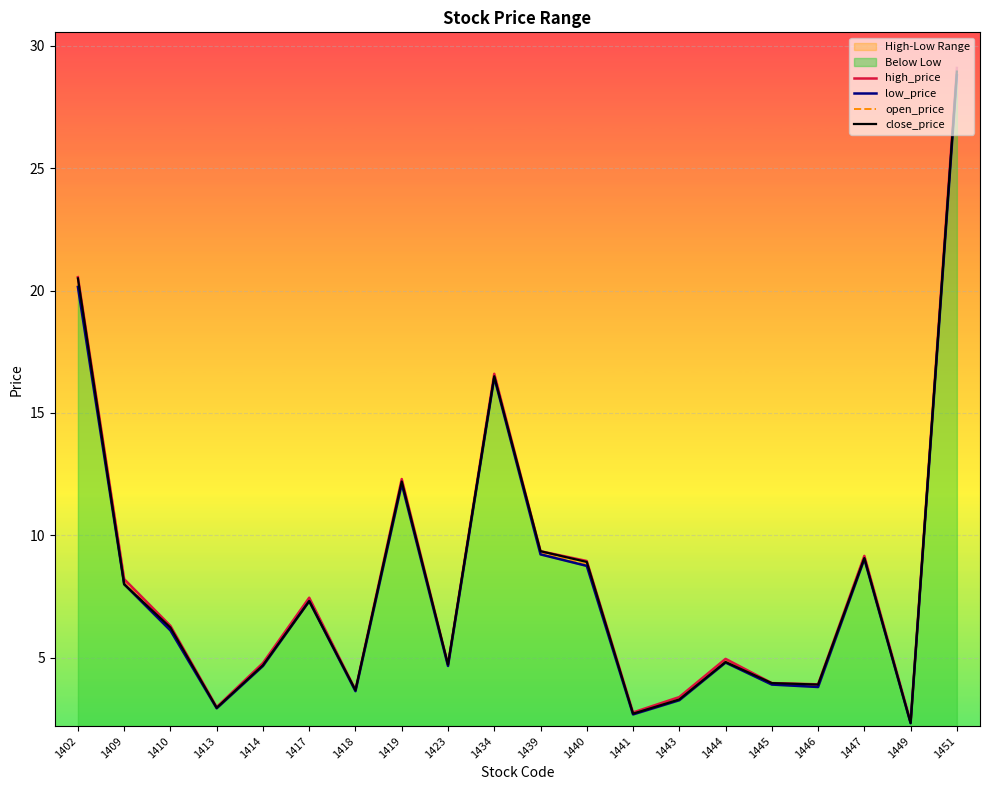

The open_price series shows 7.3 at 1417. True or false?

True